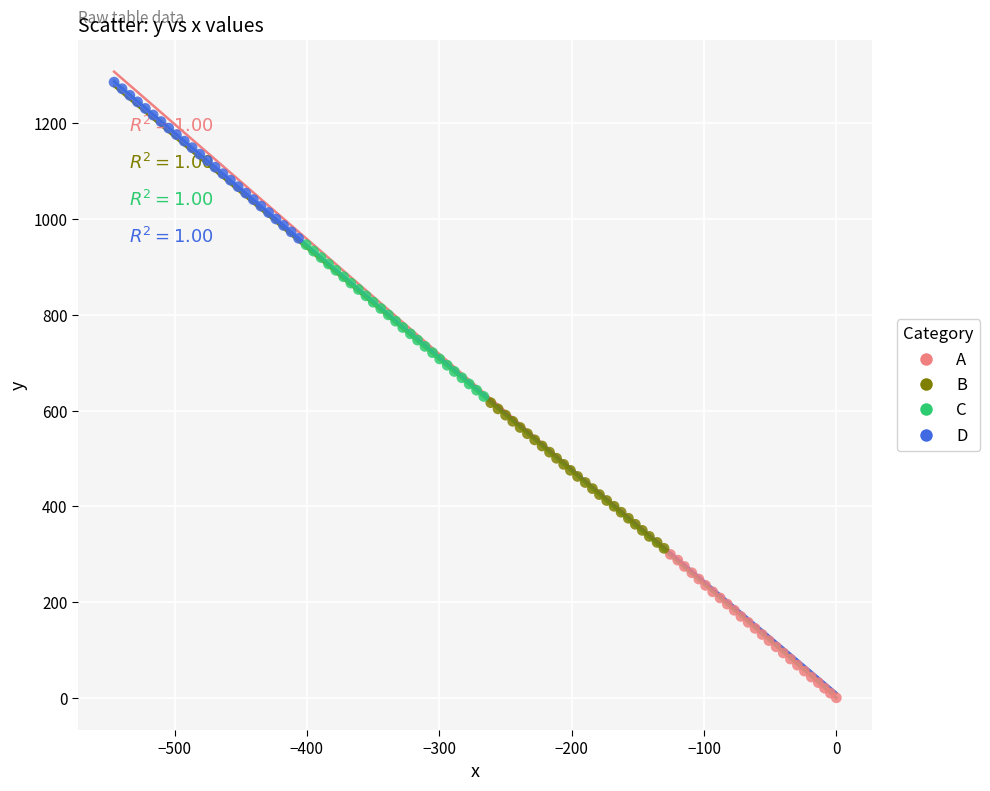

Which series has the largest Y range (max minus min)?

D